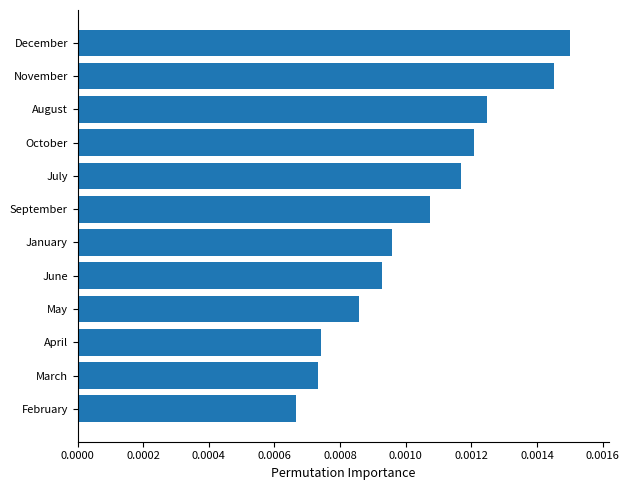

Are the bars horizontal?

Yes